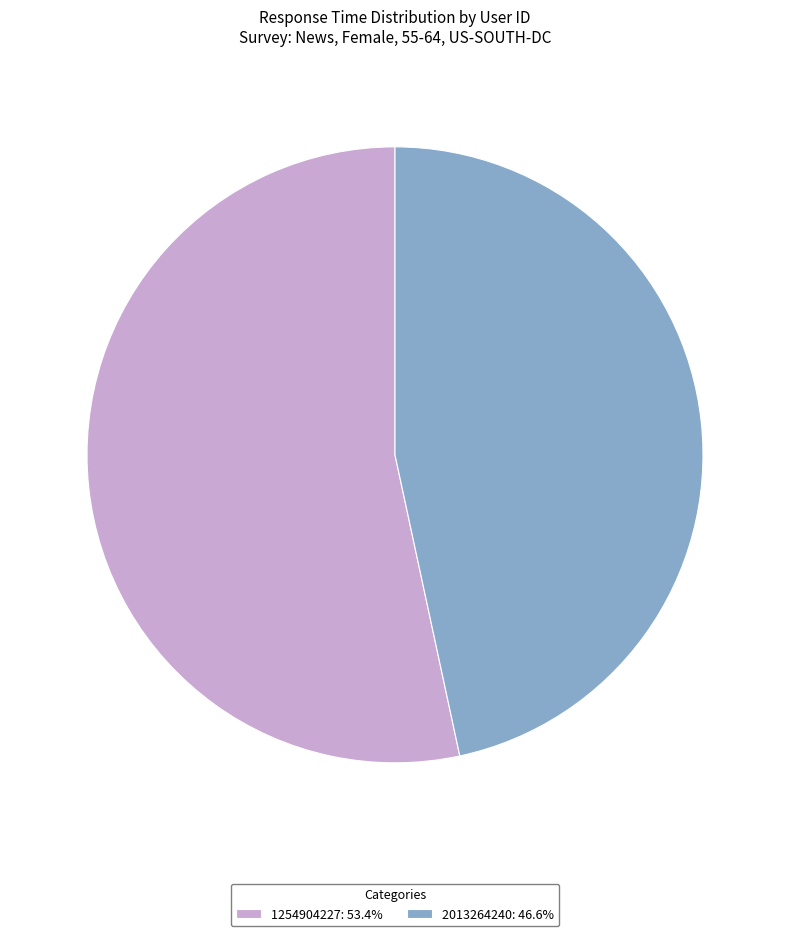

What is the ratio of the value at 2013264240: 46.6% to the value at 1254904227: 53.4%?

0.9